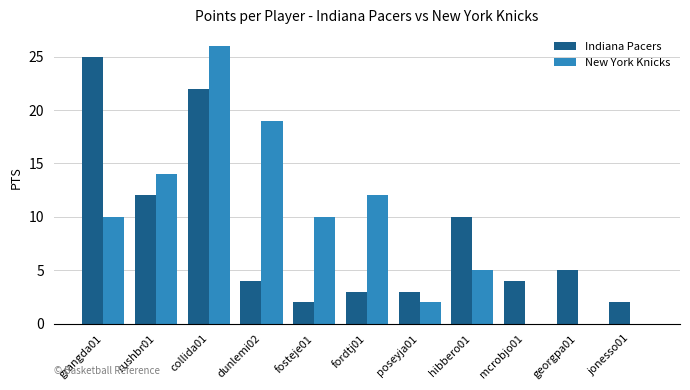

Which series changed the most between rushbr01 and collida01?

New York Knicks